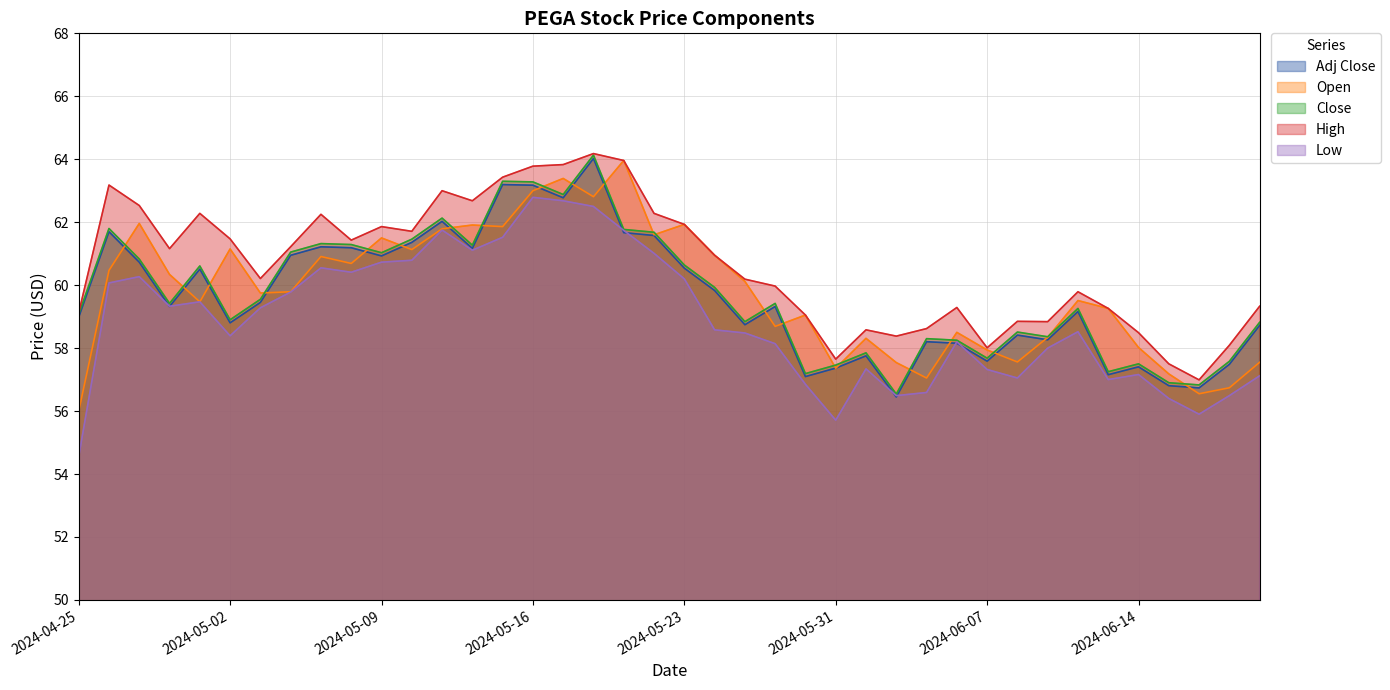

In High, how many points are higher than both neighbors (excluding endpoints)?

10